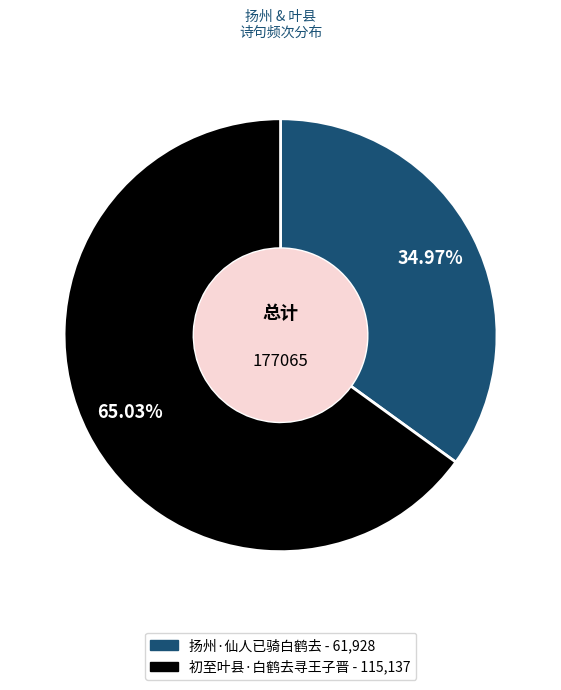

Is it true that 初至叶县·白鹤去寻王子晋 is 50% of the pie?

False